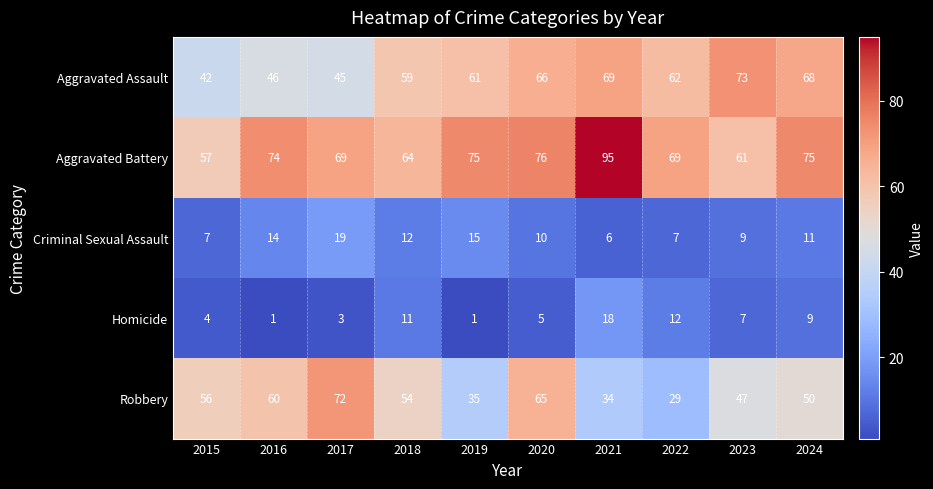

List the series in order of their peak value, highest first.

Aggravated Battery, Aggravated Assault, Robbery, Criminal Sexual Assault, Homicide